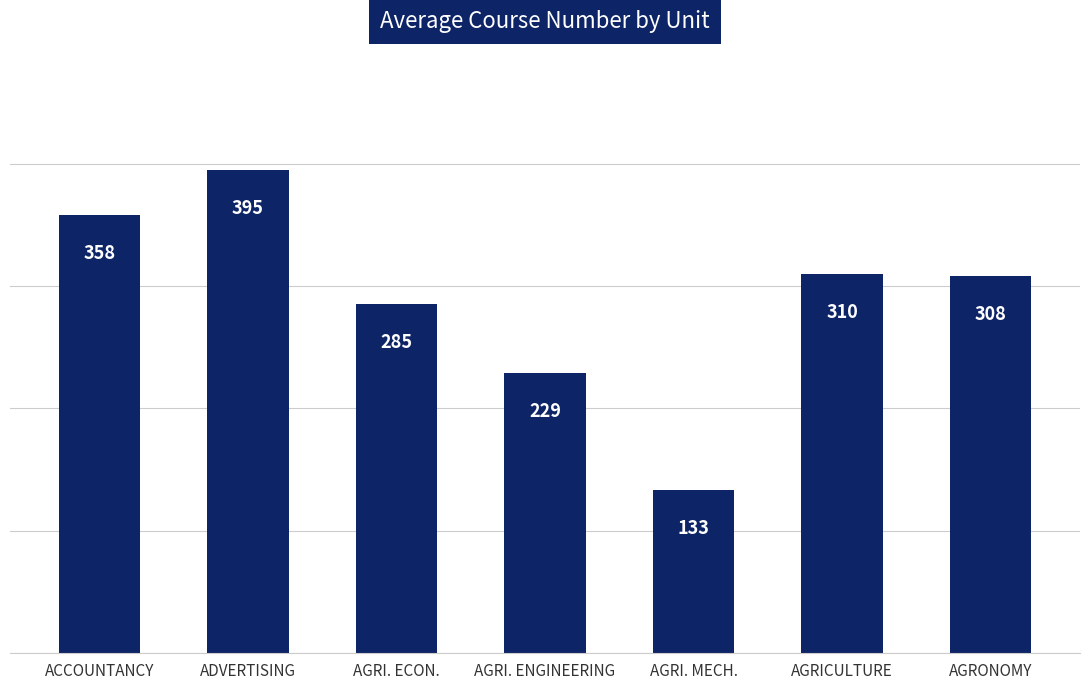

At which category does the chart reach its peak across all series?

ADVERTISING